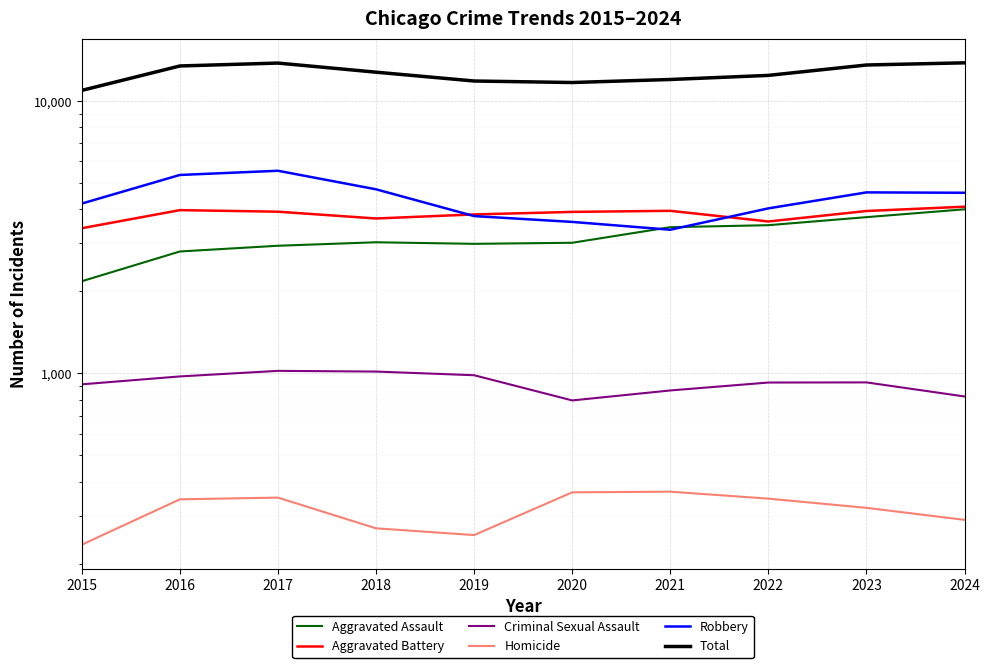

How many lines are shown in the chart?

6